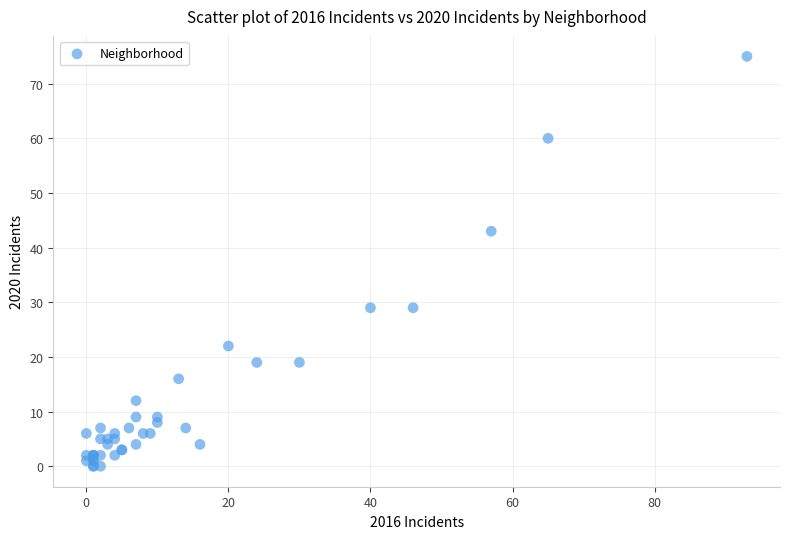

What Y value in the scatter plot is closest to 37?

43